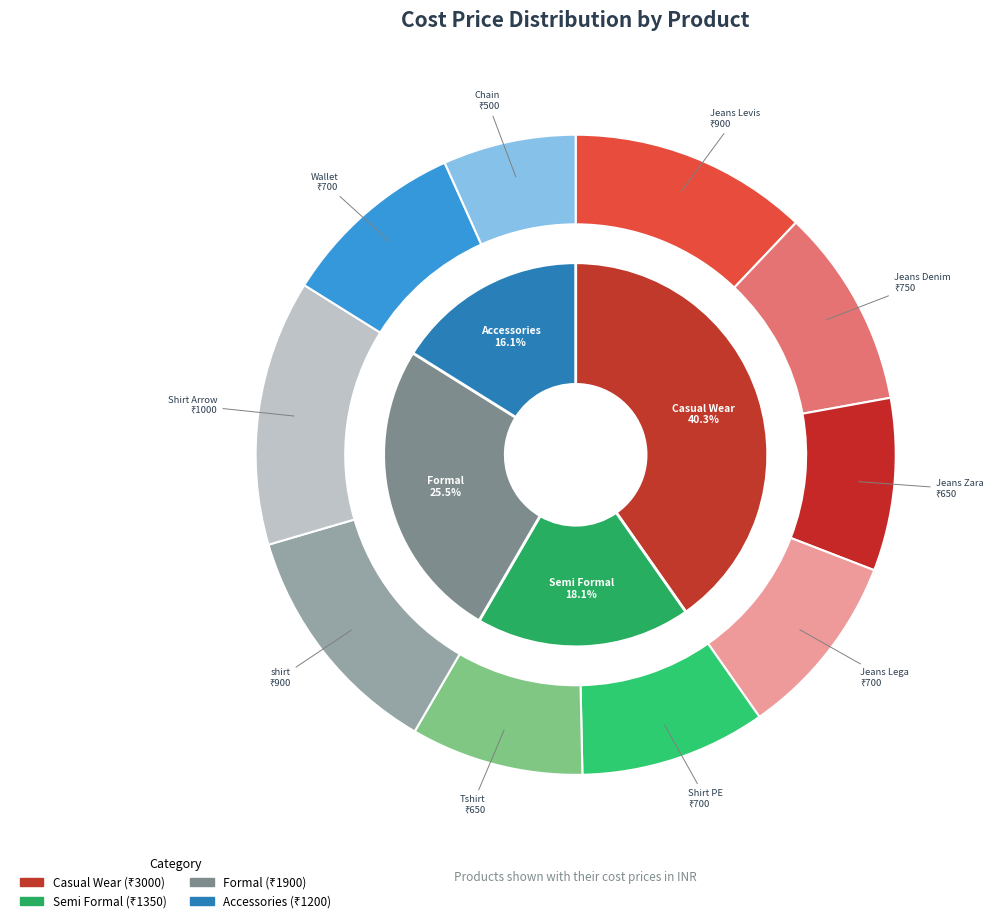

How many slices are in this pie chart?

10